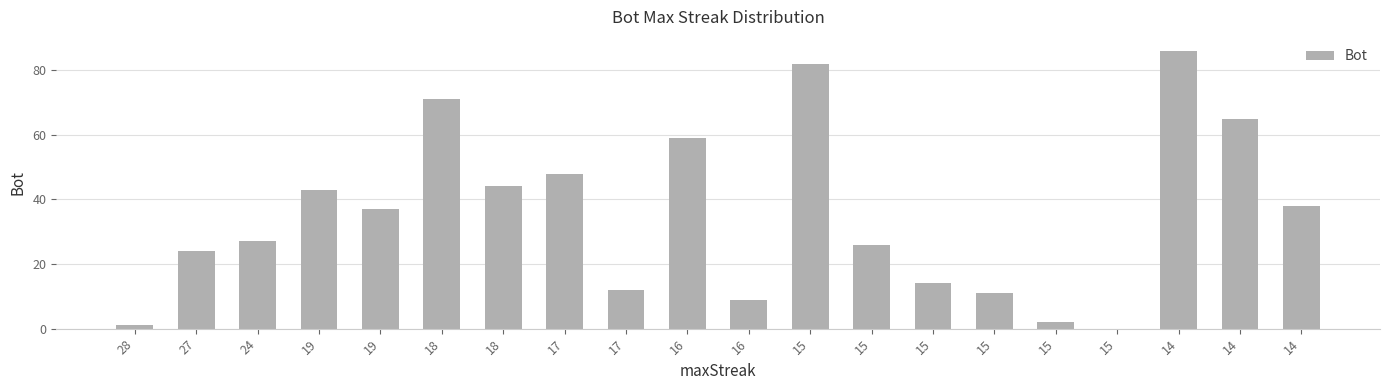

True or false: the data shows 71 at 18.

True